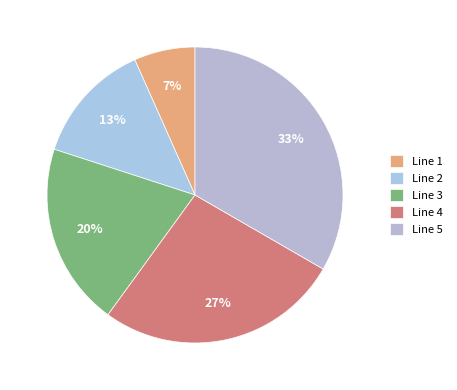

Which has a higher value, Line 5 or Line 1?

Line 5